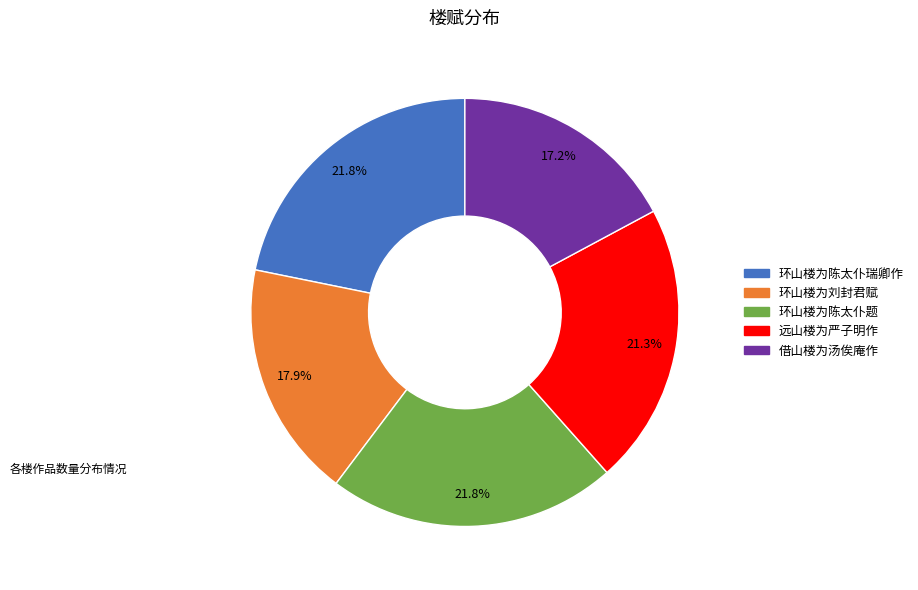

Which has a higher value, 远山楼为严子明作 or 环山楼为陈太仆题?

环山楼为陈太仆题